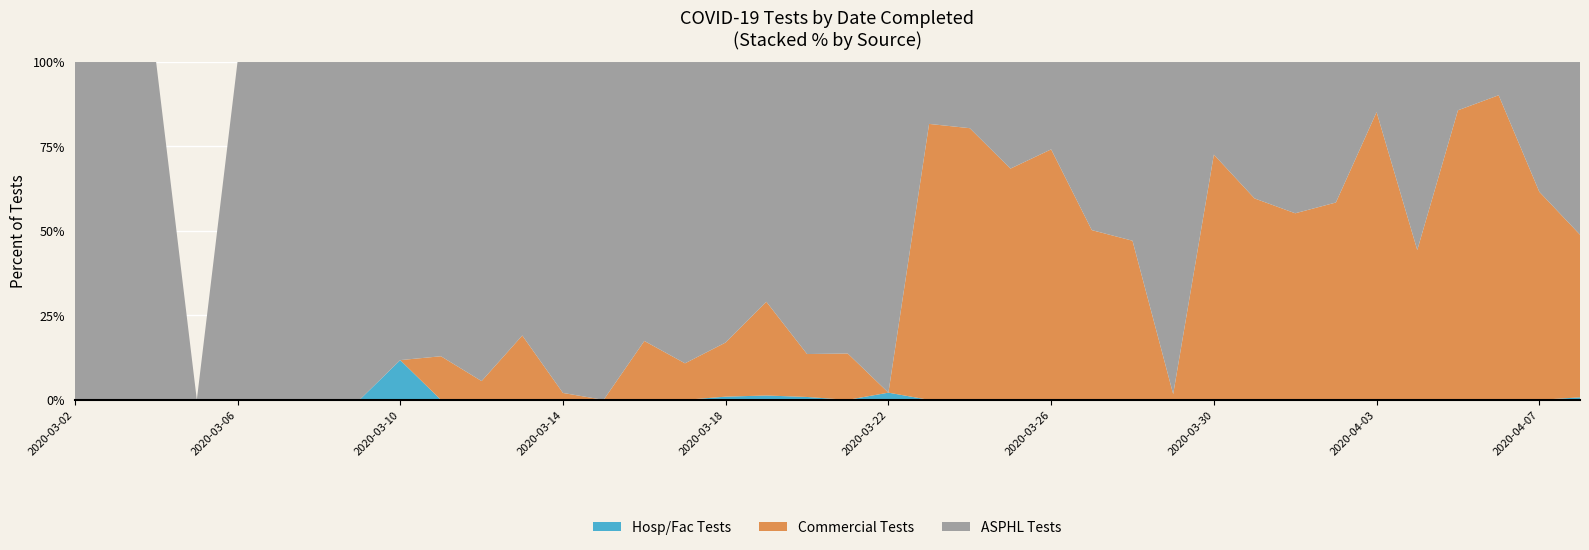

What is the highest value of the Hosp/Fac Tests series?

11.8